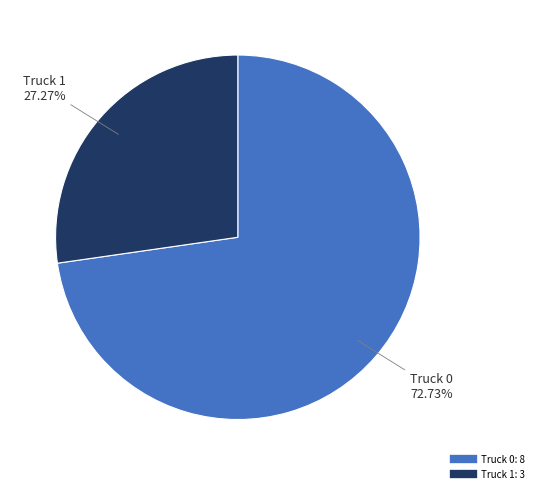

To the nearest percent, what portion does Truck 0 represent?

73%